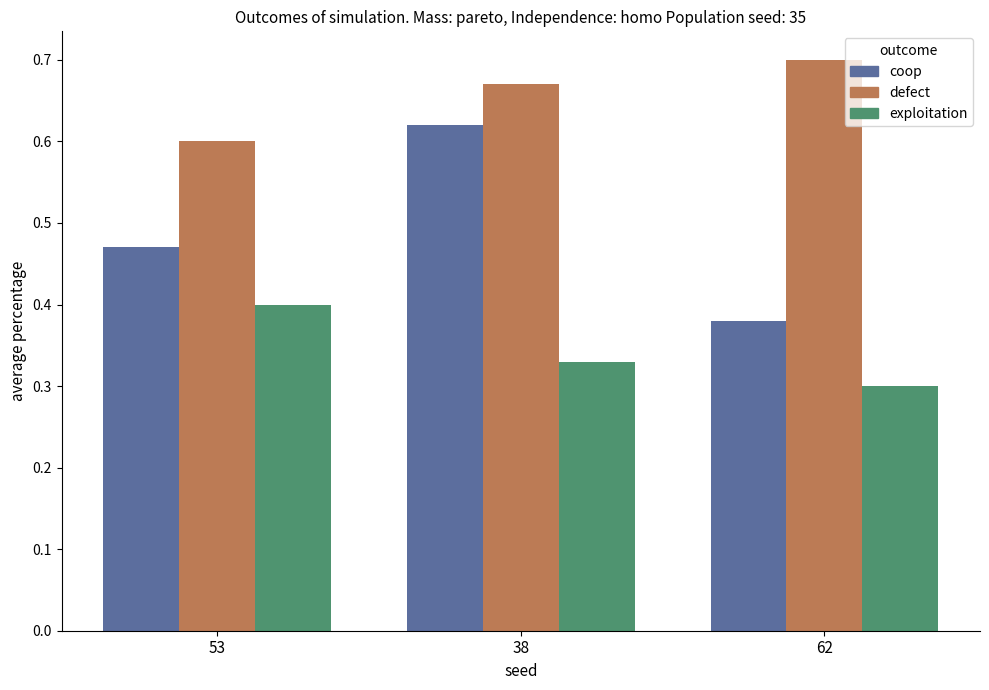

What is the total value across all series at 53?

1.5